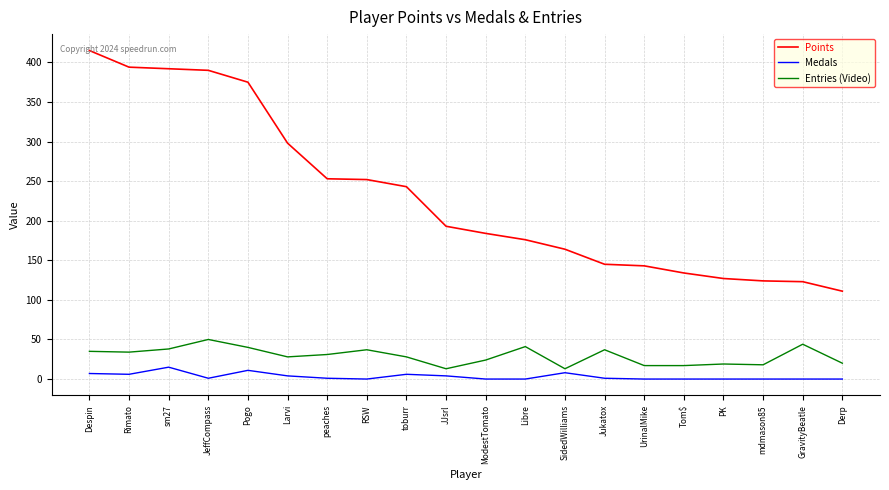

What is the spread (max minus min) of values at PK?

127